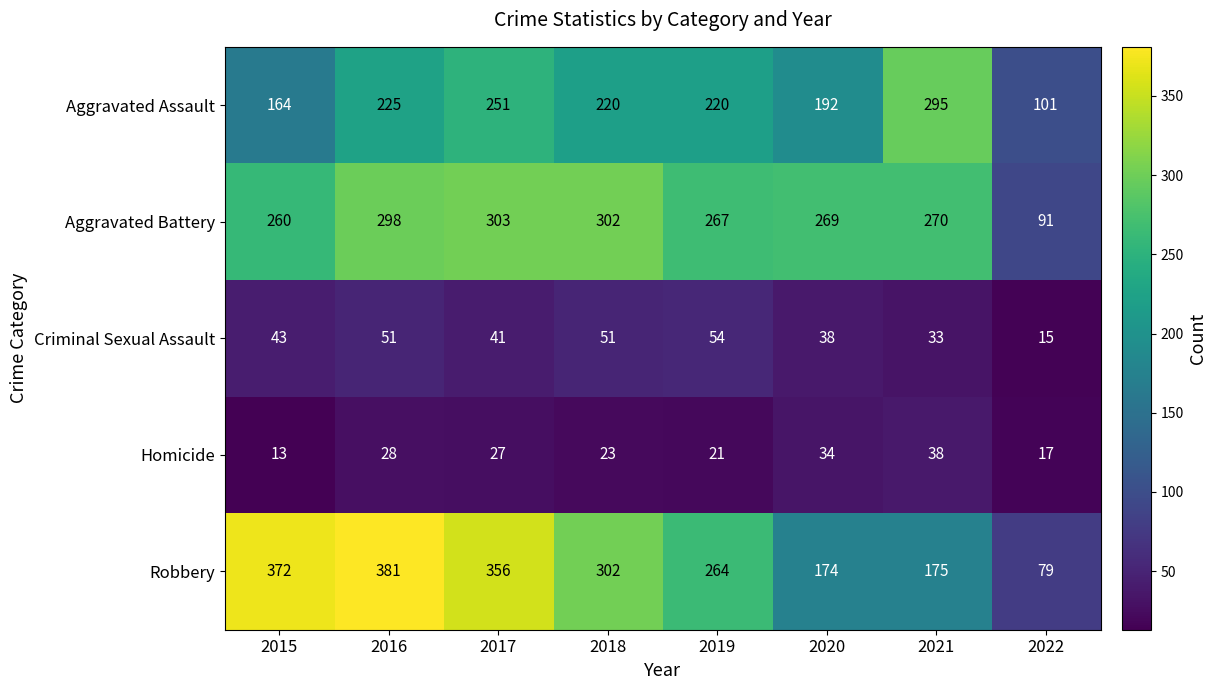

List the series in order of their peak value, lowest first.

Homicide, Criminal Sexual Assault, Aggravated Assault, Aggravated Battery, Robbery